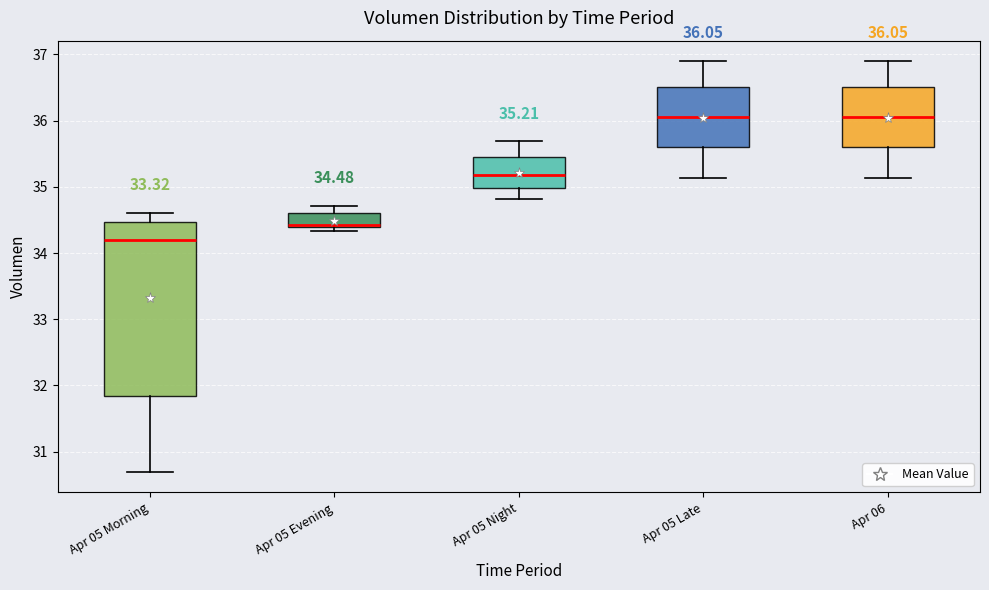

Which box is the tallest, from its lower edge to its upper edge?

Apr 05 Morning